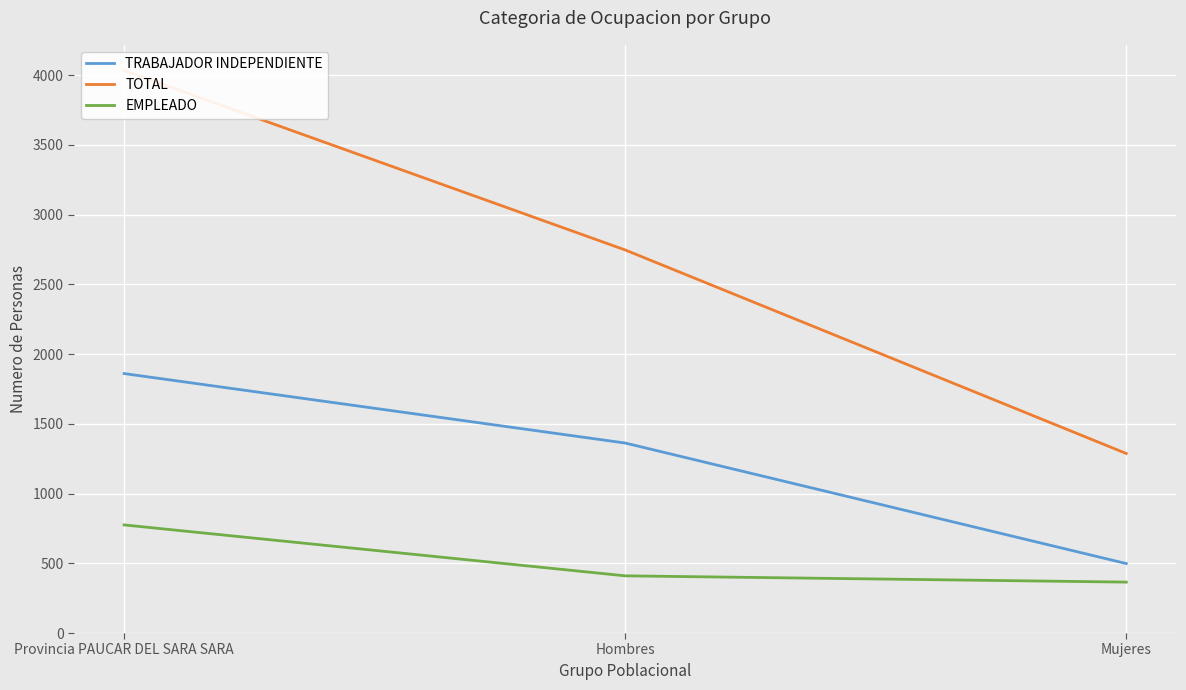

Reading left to right, extract all data points from this chart.

TRABAJADOR INDEPENDIENTE: Provincia PAUCAR DEL SARA SARA=1860	Hombres=1362	Mujeres=498
TOTAL: Provincia PAUCAR DEL SARA SARA=4033	Hombres=2746	Mujeres=1287
EMPLEADO: Provincia PAUCAR DEL SARA SARA=775	Hombres=410	Mujeres=365